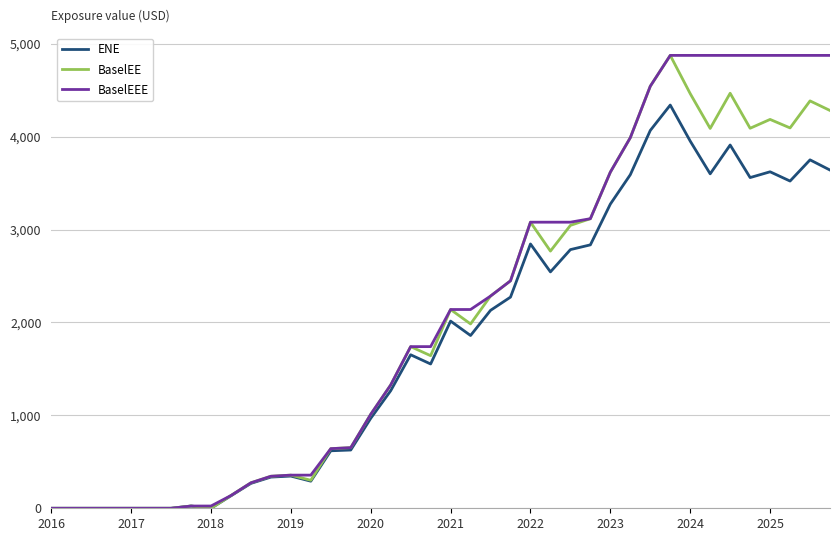

What is the greatest value displayed?

4874.0